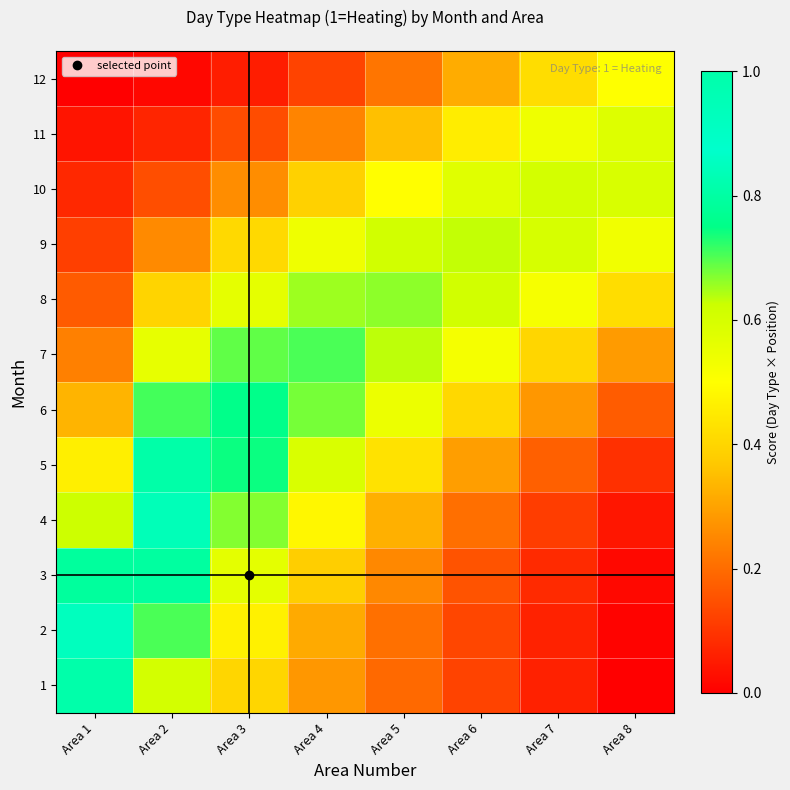

Reading right to left, transcribe all the data shown in this chart.

1: Area 8=0.0	Area 7=0.1	Area 6=0.1	Area 5=0.2	Area 4=0.3	Area 3=0.4	Area 2=0.6	Area 1=1.0
2: Area 8=0.0	Area 7=0.1	Area 6=0.1	Area 5=0.2	Area 4=0.3	Area 3=0.5	Area 2=0.7	Area 1=0.9
3: Area 8=0.0	Area 7=0.1	Area 6=0.2	Area 5=0.3	Area 4=0.4	Area 3=0.6	Area 2=0.8	Area 1=0.8
4: Area 8=0.0	Area 7=0.1	Area 6=0.2	Area 5=0.3	Area 4=0.5	Area 3=0.7	Area 2=0.8	Area 1=0.6
5: Area 8=0.1	Area 7=0.2	Area 6=0.3	Area 5=0.4	Area 4=0.6	Area 3=0.7	Area 2=0.8	Area 1=0.5
6: Area 8=0.2	Area 7=0.3	Area 6=0.4	Area 5=0.5	Area 4=0.7	Area 3=0.8	Area 2=0.7	Area 1=0.3
7: Area 8=0.3	Area 7=0.4	Area 6=0.5	Area 5=0.6	Area 4=0.7	Area 3=0.7	Area 2=0.6	Area 1=0.2
8: Area 8=0.4	Area 7=0.5	Area 6=0.6	Area 5=0.7	Area 4=0.7	Area 3=0.6	Area 2=0.4	Area 1=0.2
9: Area 8=0.5	Area 7=0.6	Area 6=0.6	Area 5=0.6	Area 4=0.5	Area 3=0.4	Area 2=0.3	Area 1=0.1
10: Area 8=0.6	Area 7=0.6	Area 6=0.6	Area 5=0.5	Area 4=0.4	Area 3=0.3	Area 2=0.1	Area 1=0.1
11: Area 8=0.6	Area 7=0.5	Area 6=0.5	Area 5=0.4	Area 4=0.2	Area 3=0.1	Area 2=0.1	Area 1=0.0
12: Area 8=0.5	Area 7=0.4	Area 6=0.3	Area 5=0.2	Area 4=0.1	Area 3=0.1	Area 2=0.0	Area 1=0.0